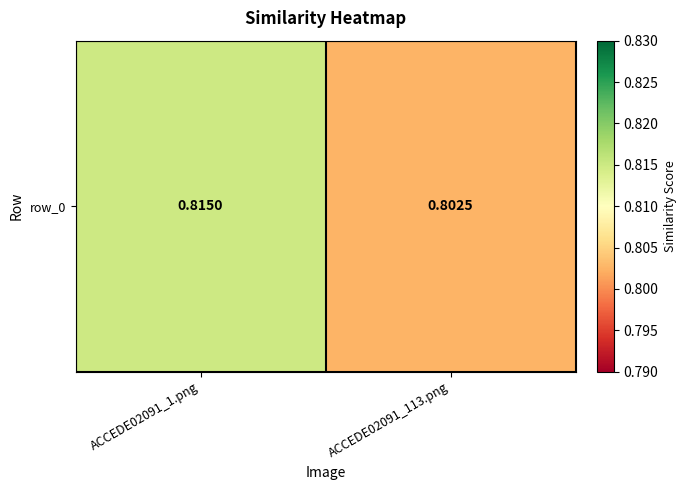

Reading left to right, transcribe all the data shown in this chart.

ACCEDE02091_1.png=0.8	ACCEDE02091_113.png=0.8